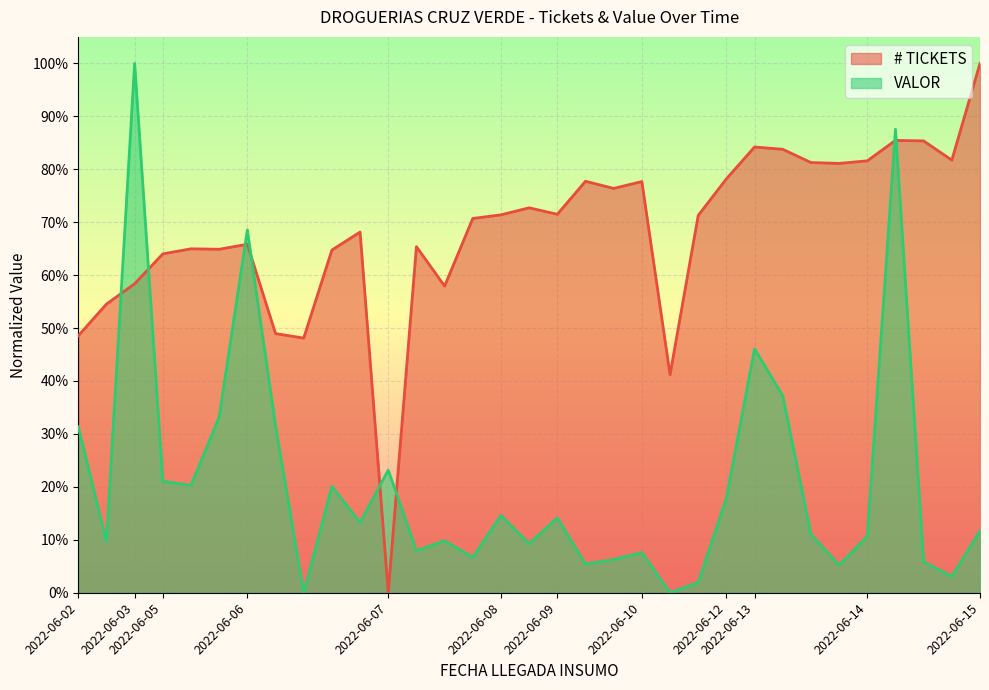

Which category has the highest value in the # TICKETS series?

2022-06-15